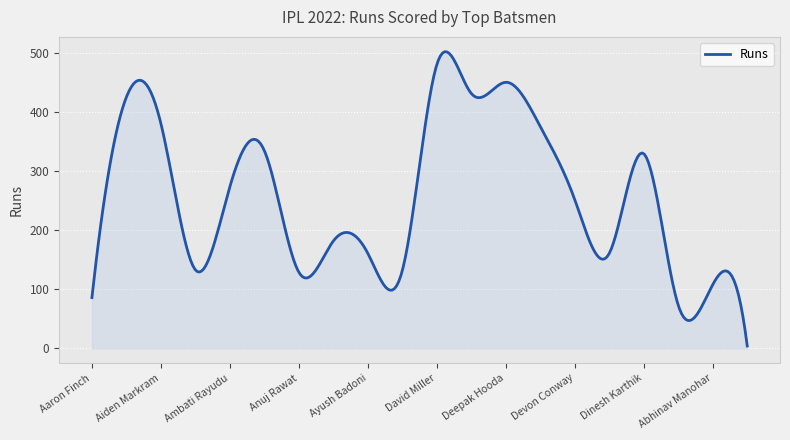

What is the greatest value displayed?

502.8